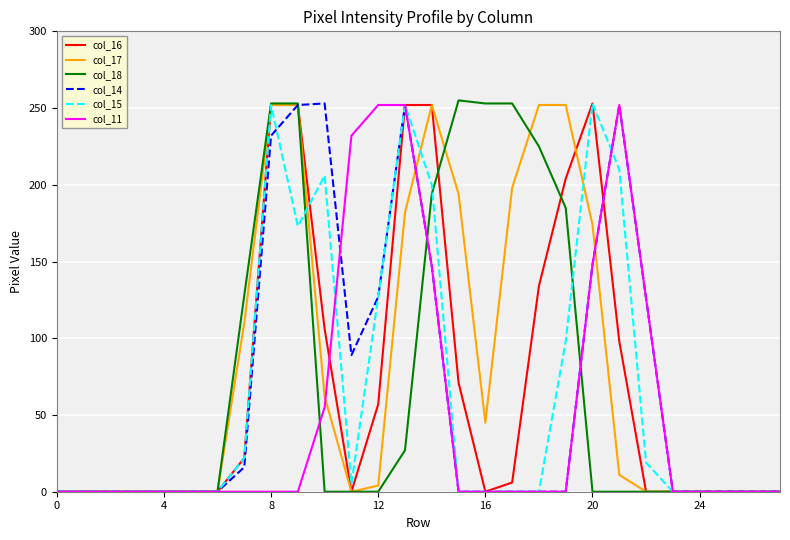

What is the sum of all col_11 values?

1464